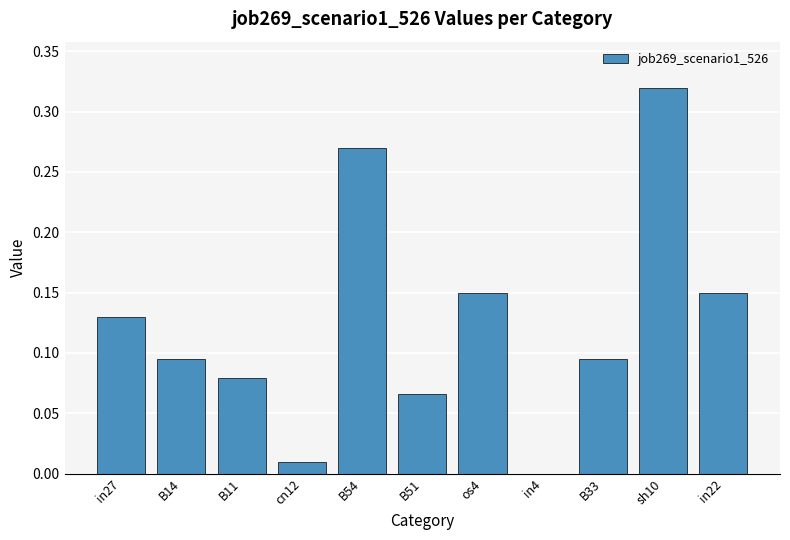

The chart shows a value of 0.0 at cn12. True or false?

True